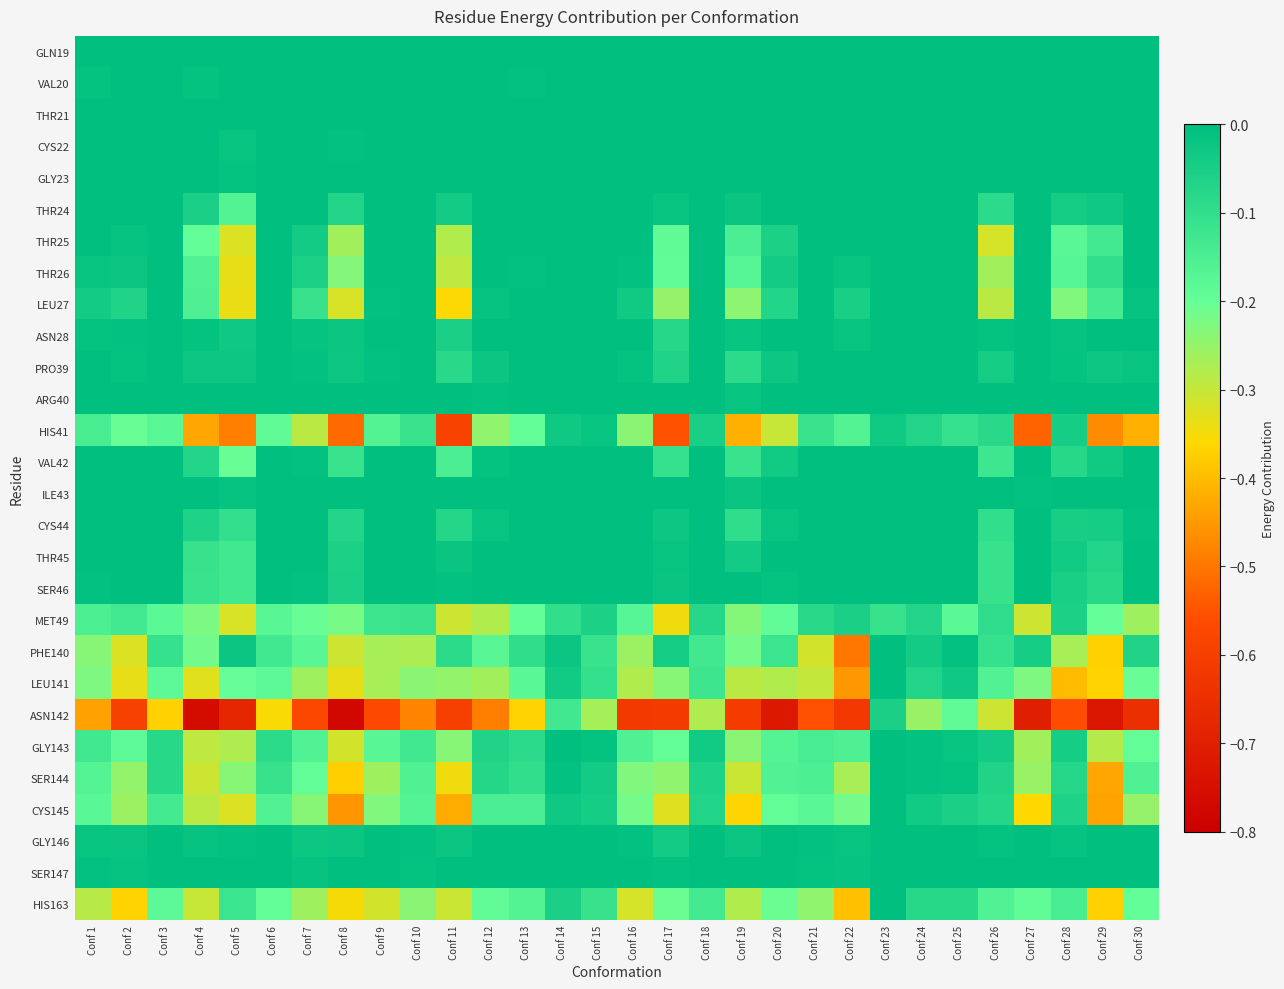

Reading left to right, extract all data points from this chart.

GLN19: Conf 1=0.0	Conf 2=0.0	Conf 3=0.0	Conf 4=0.0	Conf 5=0.0	Conf 6=0.0	Conf 7=0.0	Conf 8=0.0	Conf 9=0.0	Conf 10=0.0	Conf 11=0.0	Conf 12=0.0	Conf 13=0.0	Conf 14=0.0	Conf 15=0.0	Conf 16=0.0	Conf 17=0.0	Conf 18=0.0	Conf 19=-0.0	Conf 20=0.0	Conf 21=0.0	Conf 22=0.0	Conf 23=0.0	Conf 24=0.0	Conf 25=0.0	Conf 26=0.0	Conf 27=0.0	Conf 28=0.0	Conf 29=0.0	Conf 30=0.0
VAL20: Conf 1=-0.0	Conf 2=0.0	Conf 3=0.0	Conf 4=-0.0	Conf 5=0.0	Conf 6=0.0	Conf 7=-0.0	Conf 8=0.0	Conf 9=0.0	Conf 10=0.0	Conf 11=0.0	Conf 12=0.0	Conf 13=-0.0	Conf 14=0.0	Conf 15=0.0	Conf 16=0.0	Conf 17=0.0	Conf 18=0.0	Conf 19=0.0	Conf 20=0.0	Conf 21=0.0	Conf 22=0.0	Conf 23=0.0	Conf 24=0.0	Conf 25=0.0	Conf 26=-0.0	Conf 27=0.0	Conf 28=-0.0	Conf 29=0.0	Conf 30=0.0
THR21: Conf 1=0.0	Conf 2=0.0	Conf 3=0.0	Conf 4=0.0	Conf 5=-0.0	Conf 6=0.0	Conf 7=0.0	Conf 8=-0.0	Conf 9=0.0	Conf 10=0.0	Conf 11=0.0	Conf 12=0.0	Conf 13=0.0	Conf 14=0.0	Conf 15=0.0	Conf 16=0.0	Conf 17=0.0	Conf 18=0.0	Conf 19=0.0	Conf 20=0.0	Conf 21=0.0	Conf 22=0.0	Conf 23=0.0	Conf 24=0.0	Conf 25=0.0	Conf 26=0.0	Conf 27=0.0	Conf 28=0.0	Conf 29=0.0	Conf 30=0.0
CYS22: Conf 1=0.0	Conf 2=0.0	Conf 3=0.0	Conf 4=0.0	Conf 5=-0.0	Conf 6=0.0	Conf 7=0.0	Conf 8=-0.0	Conf 9=0.0	Conf 10=0.0	Conf 11=0.0	Conf 12=0.0	Conf 13=0.0	Conf 14=0.0	Conf 15=0.0	Conf 16=0.0	Conf 17=0.0	Conf 18=0.0	Conf 19=0.0	Conf 20=0.0	Conf 21=0.0	Conf 22=0.0	Conf 23=0.0	Conf 24=0.0	Conf 25=0.0	Conf 26=-0.0	Conf 27=0.0	Conf 28=0.0	Conf 29=-0.0	Conf 30=0.0
GLY23: Conf 1=0.0	Conf 2=0.0	Conf 3=0.0	Conf 4=0.0	Conf 5=-0.0	Conf 6=0.0	Conf 7=0.0	Conf 8=0.0	Conf 9=0.0	Conf 10=0.0	Conf 11=0.0	Conf 12=0.0	Conf 13=0.0	Conf 14=0.0	Conf 15=0.0	Conf 16=0.0	Conf 17=0.0	Conf 18=0.0	Conf 19=0.0	Conf 20=0.0	Conf 21=0.0	Conf 22=0.0	Conf 23=0.0	Conf 24=0.0	Conf 25=0.0	Conf 26=0.0	Conf 27=0.0	Conf 28=0.0	Conf 29=0.0	Conf 30=0.0
THR24: Conf 1=0.0	Conf 2=0.0	Conf 3=0.0	Conf 4=-0.1	Conf 5=-0.2	Conf 6=0.0	Conf 7=0.0	Conf 8=-0.1	Conf 9=0.0	Conf 10=0.0	Conf 11=-0.0	Conf 12=0.0	Conf 13=0.0	Conf 14=0.0	Conf 15=0.0	Conf 16=0.0	Conf 17=-0.0	Conf 18=0.0	Conf 19=-0.0	Conf 20=0.0	Conf 21=0.0	Conf 22=0.0	Conf 23=0.0	Conf 24=0.0	Conf 25=0.0	Conf 26=-0.1	Conf 27=0.0	Conf 28=-0.0	Conf 29=-0.0	Conf 30=0.0
THR25: Conf 1=-0.0	Conf 2=-0.0	Conf 3=0.0	Conf 4=-0.2	Conf 5=-0.3	Conf 6=0.0	Conf 7=-0.0	Conf 8=-0.3	Conf 9=0.0	Conf 10=0.0	Conf 11=-0.3	Conf 12=-0.0	Conf 13=-0.0	Conf 14=0.0	Conf 15=0.0	Conf 16=-0.0	Conf 17=-0.2	Conf 18=0.0	Conf 19=-0.1	Conf 20=-0.1	Conf 21=0.0	Conf 22=0.0	Conf 23=0.0	Conf 24=0.0	Conf 25=0.0	Conf 26=-0.3	Conf 27=0.0	Conf 28=-0.2	Conf 29=-0.1	Conf 30=0.0
THR26: Conf 1=-0.0	Conf 2=-0.0	Conf 3=0.0	Conf 4=-0.2	Conf 5=-0.3	Conf 6=-0.0	Conf 7=-0.1	Conf 8=-0.2	Conf 9=0.0	Conf 10=0.0	Conf 11=-0.3	Conf 12=0.0	Conf 13=-0.0	Conf 14=0.0	Conf 15=0.0	Conf 16=-0.0	Conf 17=-0.2	Conf 18=0.0	Conf 19=-0.2	Conf 20=-0.0	Conf 21=0.0	Conf 22=-0.0	Conf 23=0.0	Conf 24=0.0	Conf 25=0.0	Conf 26=-0.3	Conf 27=0.0	Conf 28=-0.2	Conf 29=-0.1	Conf 30=0.0
LEU27: Conf 1=-0.0	Conf 2=-0.1	Conf 3=0.0	Conf 4=-0.2	Conf 5=-0.3	Conf 6=0.0	Conf 7=-0.1	Conf 8=-0.3	Conf 9=-0.0	Conf 10=-0.0	Conf 11=-0.4	Conf 12=-0.0	Conf 13=-0.0	Conf 14=0.0	Conf 15=0.0	Conf 16=-0.0	Conf 17=-0.3	Conf 18=0.0	Conf 19=-0.2	Conf 20=-0.1	Conf 21=-0.0	Conf 22=-0.1	Conf 23=0.0	Conf 24=0.0	Conf 25=-0.0	Conf 26=-0.3	Conf 27=0.0	Conf 28=-0.2	Conf 29=-0.1	Conf 30=-0.0
ASN28: Conf 1=-0.0	Conf 2=-0.0	Conf 3=0.0	Conf 4=-0.0	Conf 5=-0.0	Conf 6=0.0	Conf 7=-0.0	Conf 8=-0.0	Conf 9=0.0	Conf 10=-0.0	Conf 11=-0.1	Conf 12=0.0	Conf 13=0.0	Conf 14=0.0	Conf 15=0.0	Conf 16=0.0	Conf 17=-0.1	Conf 18=0.0	Conf 19=-0.0	Conf 20=0.0	Conf 21=-0.0	Conf 22=-0.0	Conf 23=0.0	Conf 24=0.0	Conf 25=0.0	Conf 26=-0.0	Conf 27=0.0	Conf 28=-0.0	Conf 29=0.0	Conf 30=0.0
PRO39: Conf 1=-0.0	Conf 2=-0.0	Conf 3=0.0	Conf 4=-0.0	Conf 5=-0.0	Conf 6=0.0	Conf 7=-0.0	Conf 8=-0.0	Conf 9=-0.0	Conf 10=0.0	Conf 11=-0.1	Conf 12=-0.0	Conf 13=0.0	Conf 14=0.0	Conf 15=0.0	Conf 16=-0.0	Conf 17=-0.1	Conf 18=0.0	Conf 19=-0.1	Conf 20=-0.0	Conf 21=0.0	Conf 22=-0.0	Conf 23=0.0	Conf 24=0.0	Conf 25=0.0	Conf 26=-0.0	Conf 27=0.0	Conf 28=-0.0	Conf 29=-0.0	Conf 30=-0.0
ARG40: Conf 1=0.0	Conf 2=0.0	Conf 3=0.0	Conf 4=0.0	Conf 5=0.0	Conf 6=0.0	Conf 7=0.0	Conf 8=0.0	Conf 9=0.0	Conf 10=0.0	Conf 11=-0.0	Conf 12=-0.0	Conf 13=0.0	Conf 14=0.0	Conf 15=0.0	Conf 16=0.0	Conf 17=0.0	Conf 18=0.0	Conf 19=-0.0	Conf 20=0.0	Conf 21=0.0	Conf 22=0.0	Conf 23=0.0	Conf 24=0.0	Conf 25=0.0	Conf 26=0.0	Conf 27=-0.0	Conf 28=0.0	Conf 29=0.0	Conf 30=0.0
HIS41: Conf 1=-0.1	Conf 2=-0.2	Conf 3=-0.2	Conf 4=-0.4	Conf 5=-0.5	Conf 6=-0.2	Conf 7=-0.3	Conf 8=-0.5	Conf 9=-0.2	Conf 10=-0.1	Conf 11=-0.6	Conf 12=-0.2	Conf 13=-0.2	Conf 14=-0.0	Conf 15=-0.0	Conf 16=-0.2	Conf 17=-0.6	Conf 18=-0.1	Conf 19=-0.4	Conf 20=-0.3	Conf 21=-0.1	Conf 22=-0.2	Conf 23=-0.0	Conf 24=-0.1	Conf 25=-0.1	Conf 26=-0.1	Conf 27=-0.5	Conf 28=-0.0	Conf 29=-0.5	Conf 30=-0.4
VAL42: Conf 1=0.0	Conf 2=0.0	Conf 3=0.0	Conf 4=-0.1	Conf 5=-0.2	Conf 6=0.0	Conf 7=-0.0	Conf 8=-0.1	Conf 9=0.0	Conf 10=0.0	Conf 11=-0.1	Conf 12=-0.0	Conf 13=0.0	Conf 14=0.0	Conf 15=0.0	Conf 16=0.0	Conf 17=-0.1	Conf 18=0.0	Conf 19=-0.1	Conf 20=-0.0	Conf 21=0.0	Conf 22=0.0	Conf 23=0.0	Conf 24=0.0	Conf 25=0.0	Conf 26=-0.1	Conf 27=0.0	Conf 28=-0.1	Conf 29=-0.0	Conf 30=-0.0
ILE43: Conf 1=0.0	Conf 2=0.0	Conf 3=0.0	Conf 4=0.0	Conf 5=-0.0	Conf 6=0.0	Conf 7=0.0	Conf 8=-0.0	Conf 9=0.0	Conf 10=0.0	Conf 11=-0.0	Conf 12=0.0	Conf 13=0.0	Conf 14=0.0	Conf 15=0.0	Conf 16=0.0	Conf 17=0.0	Conf 18=0.0	Conf 19=-0.0	Conf 20=0.0	Conf 21=0.0	Conf 22=0.0	Conf 23=0.0	Conf 24=0.0	Conf 25=0.0	Conf 26=0.0	Conf 27=-0.0	Conf 28=0.0	Conf 29=0.0	Conf 30=0.0
CYS44: Conf 1=0.0	Conf 2=0.0	Conf 3=0.0	Conf 4=-0.1	Conf 5=-0.1	Conf 6=0.0	Conf 7=-0.0	Conf 8=-0.1	Conf 9=0.0	Conf 10=0.0	Conf 11=-0.1	Conf 12=-0.0	Conf 13=0.0	Conf 14=0.0	Conf 15=0.0	Conf 16=0.0	Conf 17=-0.0	Conf 18=0.0	Conf 19=-0.1	Conf 20=-0.0	Conf 21=0.0	Conf 22=0.0	Conf 23=0.0	Conf 24=0.0	Conf 25=0.0	Conf 26=-0.1	Conf 27=0.0	Conf 28=-0.0	Conf 29=-0.0	Conf 30=-0.0
THR45: Conf 1=0.0	Conf 2=0.0	Conf 3=0.0	Conf 4=-0.1	Conf 5=-0.1	Conf 6=0.0	Conf 7=0.0	Conf 8=-0.1	Conf 9=0.0	Conf 10=0.0	Conf 11=-0.0	Conf 12=0.0	Conf 13=0.0	Conf 14=0.0	Conf 15=0.0	Conf 16=0.0	Conf 17=-0.0	Conf 18=0.0	Conf 19=-0.0	Conf 20=-0.0	Conf 21=0.0	Conf 22=0.0	Conf 23=0.0	Conf 24=0.0	Conf 25=0.0	Conf 26=-0.1	Conf 27=0.0	Conf 28=-0.0	Conf 29=-0.1	Conf 30=0.0
SER46: Conf 1=-0.0	Conf 2=0.0	Conf 3=0.0	Conf 4=-0.1	Conf 5=-0.1	Conf 6=0.0	Conf 7=-0.0	Conf 8=-0.1	Conf 9=0.0	Conf 10=0.0	Conf 11=-0.0	Conf 12=0.0	Conf 13=0.0	Conf 14=0.0	Conf 15=0.0	Conf 16=0.0	Conf 17=-0.0	Conf 18=0.0	Conf 19=-0.0	Conf 20=-0.0	Conf 21=0.0	Conf 22=0.0	Conf 23=0.0	Conf 24=0.0	Conf 25=0.0	Conf 26=-0.1	Conf 27=0.0	Conf 28=-0.1	Conf 29=-0.1	Conf 30=0.0
MET49: Conf 1=-0.2	Conf 2=-0.1	Conf 3=-0.2	Conf 4=-0.2	Conf 5=-0.3	Conf 6=-0.2	Conf 7=-0.2	Conf 8=-0.2	Conf 9=-0.1	Conf 10=-0.1	Conf 11=-0.3	Conf 12=-0.3	Conf 13=-0.2	Conf 14=-0.1	Conf 15=-0.1	Conf 16=-0.2	Conf 17=-0.3	Conf 18=-0.1	Conf 19=-0.2	Conf 20=-0.2	Conf 21=-0.1	Conf 22=-0.1	Conf 23=-0.1	Conf 24=-0.1	Conf 25=-0.2	Conf 26=-0.1	Conf 27=-0.3	Conf 28=-0.1	Conf 29=-0.2	Conf 30=-0.3
PHE140: Conf 1=-0.2	Conf 2=-0.3	Conf 3=-0.1	Conf 4=-0.2	Conf 5=-0.0	Conf 6=-0.1	Conf 7=-0.2	Conf 8=-0.3	Conf 9=-0.3	Conf 10=-0.3	Conf 11=-0.1	Conf 12=-0.2	Conf 13=-0.1	Conf 14=-0.0	Conf 15=-0.1	Conf 16=-0.3	Conf 17=-0.0	Conf 18=-0.1	Conf 19=-0.2	Conf 20=-0.1	Conf 21=-0.3	Conf 22=-0.5	Conf 23=0.0	Conf 24=-0.0	Conf 25=-0.0	Conf 26=-0.1	Conf 27=-0.0	Conf 28=-0.3	Conf 29=-0.4	Conf 30=-0.1
LEU141: Conf 1=-0.2	Conf 2=-0.3	Conf 3=-0.2	Conf 4=-0.3	Conf 5=-0.2	Conf 6=-0.2	Conf 7=-0.3	Conf 8=-0.3	Conf 9=-0.3	Conf 10=-0.2	Conf 11=-0.2	Conf 12=-0.3	Conf 13=-0.2	Conf 14=-0.0	Conf 15=-0.1	Conf 16=-0.3	Conf 17=-0.2	Conf 18=-0.1	Conf 19=-0.3	Conf 20=-0.3	Conf 21=-0.3	Conf 22=-0.5	Conf 23=0.0	Conf 24=-0.1	Conf 25=-0.0	Conf 26=-0.2	Conf 27=-0.2	Conf 28=-0.4	Conf 29=-0.4	Conf 30=-0.2
ASN142: Conf 1=-0.4	Conf 2=-0.6	Conf 3=-0.4	Conf 4=-0.8	Conf 5=-0.7	Conf 6=-0.4	Conf 7=-0.6	Conf 8=-0.8	Conf 9=-0.6	Conf 10=-0.5	Conf 11=-0.6	Conf 12=-0.5	Conf 13=-0.4	Conf 14=-0.1	Conf 15=-0.3	Conf 16=-0.6	Conf 17=-0.6	Conf 18=-0.3	Conf 19=-0.6	Conf 20=-0.7	Conf 21=-0.6	Conf 22=-0.6	Conf 23=-0.1	Conf 24=-0.3	Conf 25=-0.2	Conf 26=-0.3	Conf 27=-0.7	Conf 28=-0.6	Conf 29=-0.7	Conf 30=-0.7
GLY143: Conf 1=-0.1	Conf 2=-0.2	Conf 3=-0.1	Conf 4=-0.3	Conf 5=-0.3	Conf 6=-0.1	Conf 7=-0.2	Conf 8=-0.3	Conf 9=-0.2	Conf 10=-0.1	Conf 11=-0.2	Conf 12=-0.1	Conf 13=-0.1	Conf 14=-0.0	Conf 15=-0.0	Conf 16=-0.2	Conf 17=-0.2	Conf 18=-0.0	Conf 19=-0.2	Conf 20=-0.2	Conf 21=-0.1	Conf 22=-0.2	Conf 23=0.0	Conf 24=-0.0	Conf 25=-0.0	Conf 26=-0.0	Conf 27=-0.3	Conf 28=-0.0	Conf 29=-0.3	Conf 30=-0.2
SER144: Conf 1=-0.2	Conf 2=-0.2	Conf 3=-0.1	Conf 4=-0.3	Conf 5=-0.2	Conf 6=-0.1	Conf 7=-0.2	Conf 8=-0.4	Conf 9=-0.3	Conf 10=-0.2	Conf 11=-0.3	Conf 12=-0.1	Conf 13=-0.1	Conf 14=-0.0	Conf 15=-0.0	Conf 16=-0.2	Conf 17=-0.2	Conf 18=-0.1	Conf 19=-0.3	Conf 20=-0.2	Conf 21=-0.2	Conf 22=-0.3	Conf 23=0.0	Conf 24=-0.0	Conf 25=-0.0	Conf 26=-0.1	Conf 27=-0.3	Conf 28=-0.1	Conf 29=-0.4	Conf 30=-0.2
CYS145: Conf 1=-0.2	Conf 2=-0.3	Conf 3=-0.1	Conf 4=-0.3	Conf 5=-0.3	Conf 6=-0.2	Conf 7=-0.2	Conf 8=-0.5	Conf 9=-0.2	Conf 10=-0.2	Conf 11=-0.4	Conf 12=-0.1	Conf 13=-0.1	Conf 14=-0.0	Conf 15=-0.0	Conf 16=-0.2	Conf 17=-0.3	Conf 18=-0.1	Conf 19=-0.4	Conf 20=-0.2	Conf 21=-0.2	Conf 22=-0.2	Conf 23=-0.0	Conf 24=-0.0	Conf 25=-0.1	Conf 26=-0.1	Conf 27=-0.4	Conf 28=-0.1	Conf 29=-0.4	Conf 30=-0.3
GLY146: Conf 1=-0.0	Conf 2=-0.0	Conf 3=0.0	Conf 4=-0.0	Conf 5=-0.0	Conf 6=0.0	Conf 7=-0.0	Conf 8=-0.0	Conf 9=-0.0	Conf 10=-0.0	Conf 11=-0.0	Conf 12=0.0	Conf 13=0.0	Conf 14=0.0	Conf 15=0.0	Conf 16=-0.0	Conf 17=-0.0	Conf 18=0.0	Conf 19=-0.0	Conf 20=-0.0	Conf 21=-0.0	Conf 22=-0.0	Conf 23=0.0	Conf 24=0.0	Conf 25=0.0	Conf 26=-0.0	Conf 27=0.0	Conf 28=-0.0	Conf 29=-0.0	Conf 30=0.0
SER147: Conf 1=-0.0	Conf 2=-0.0	Conf 3=0.0	Conf 4=0.0	Conf 5=0.0	Conf 6=0.0	Conf 7=-0.0	Conf 8=0.0	Conf 9=0.0	Conf 10=-0.0	Conf 11=0.0	Conf 12=0.0	Conf 13=0.0	Conf 14=0.0	Conf 15=0.0	Conf 16=0.0	Conf 17=-0.0	Conf 18=0.0	Conf 19=0.0	Conf 20=0.0	Conf 21=-0.0	Conf 22=-0.0	Conf 23=0.0	Conf 24=0.0	Conf 25=0.0	Conf 26=0.0	Conf 27=0.0	Conf 28=0.0	Conf 29=0.0	Conf 30=0.0
HIS163: Conf 1=-0.3	Conf 2=-0.4	Conf 3=-0.2	Conf 4=-0.3	Conf 5=-0.1	Conf 6=-0.2	Conf 7=-0.3	Conf 8=-0.4	Conf 9=-0.3	Conf 10=-0.2	Conf 11=-0.3	Conf 12=-0.2	Conf 13=-0.2	Conf 14=-0.1	Conf 15=-0.1	Conf 16=-0.3	Conf 17=-0.2	Conf 18=-0.1	Conf 19=-0.3	Conf 20=-0.2	Conf 21=-0.2	Conf 22=-0.4	Conf 23=-0.0	Conf 24=-0.1	Conf 25=-0.1	Conf 26=-0.2	Conf 27=-0.2	Conf 28=-0.1	Conf 29=-0.4	Conf 30=-0.2